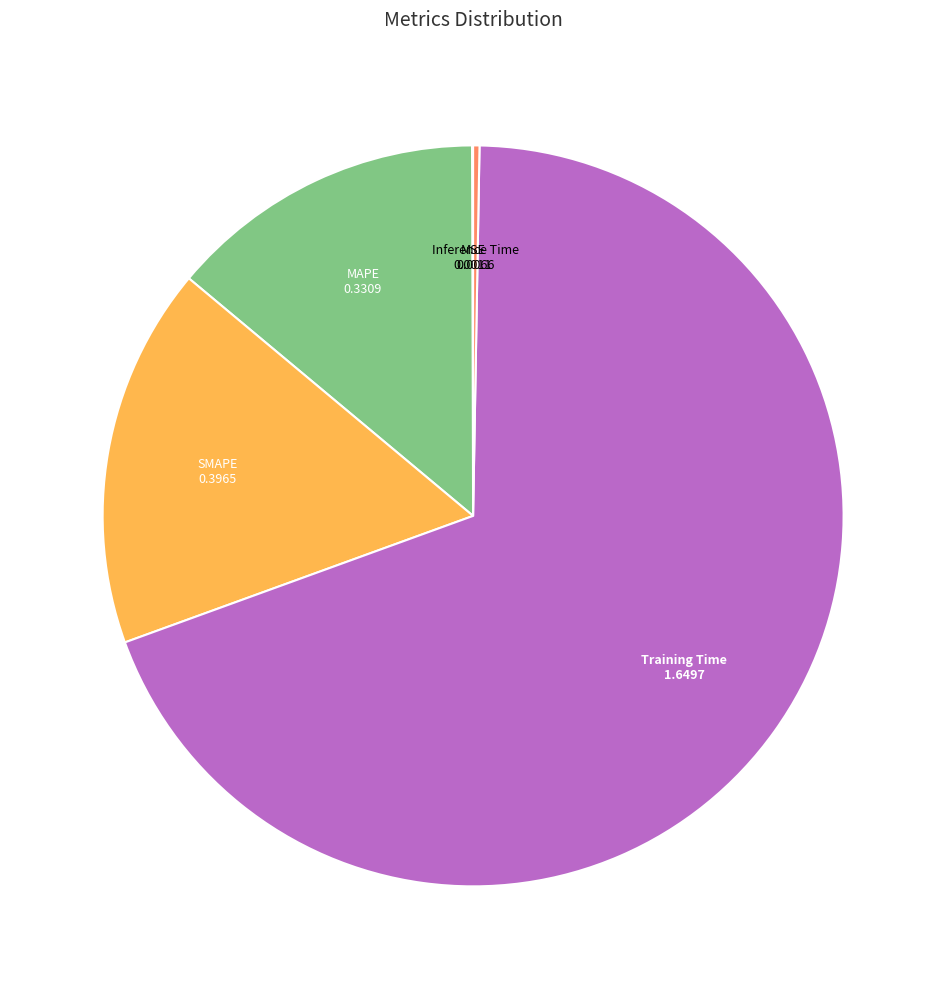

Does any single category account for the majority?

Yes